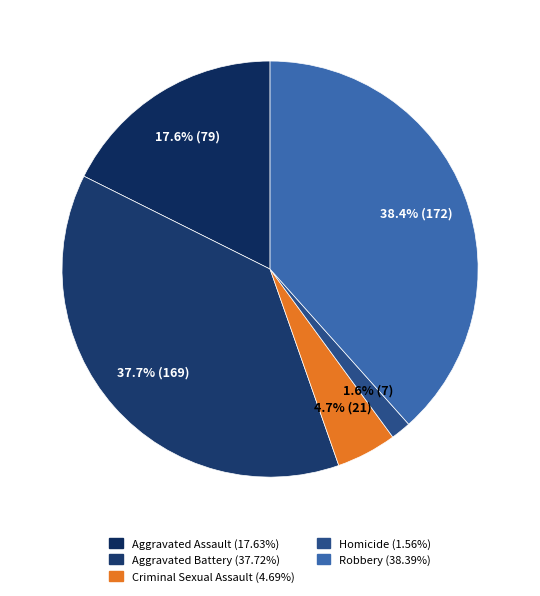

Which slice is the smallest?

Homicide